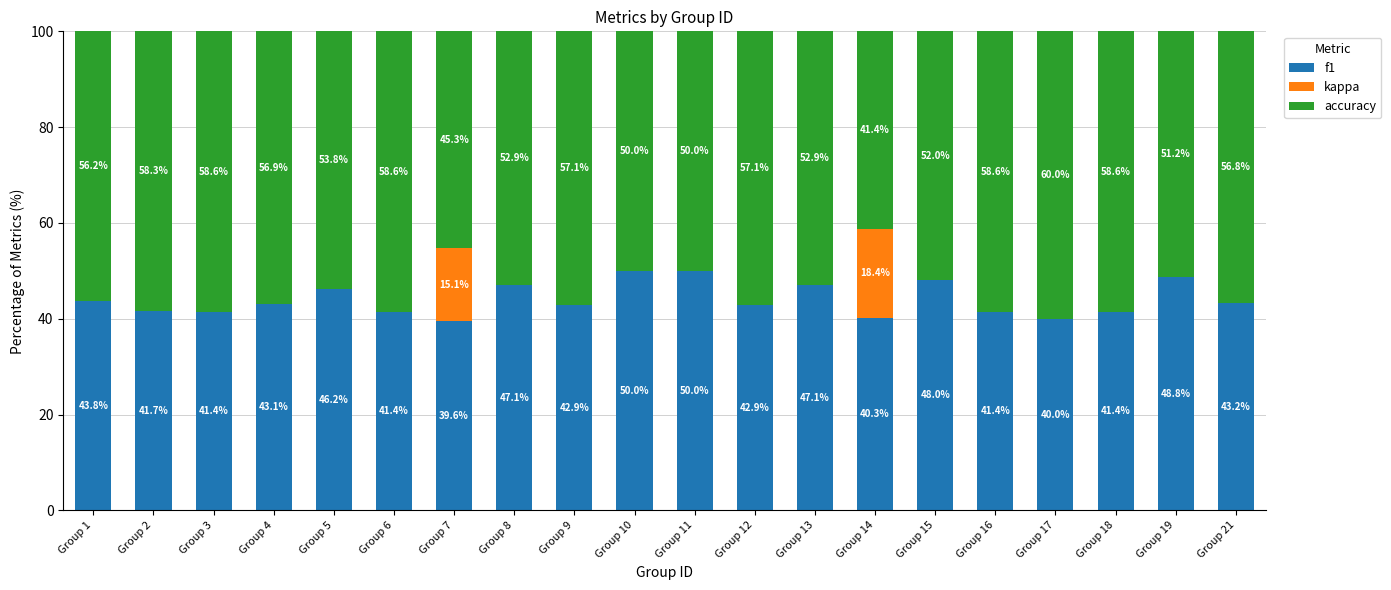

What is the highest value of the f1 series?

50.0